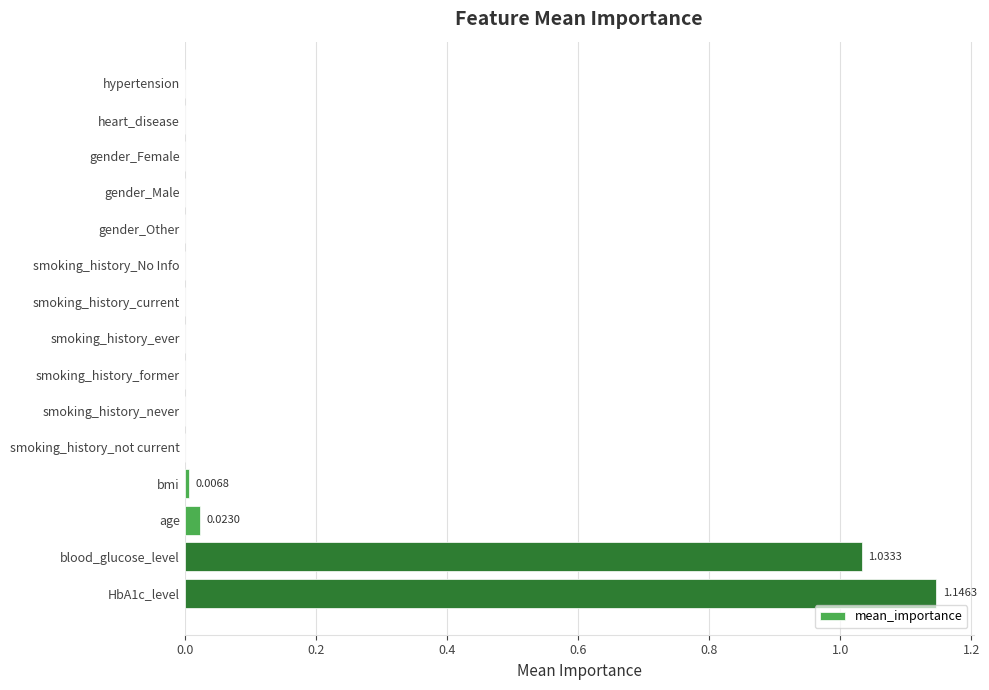

What is the change in value from smoking_history_ever to blood_glucose_level?

+1.0